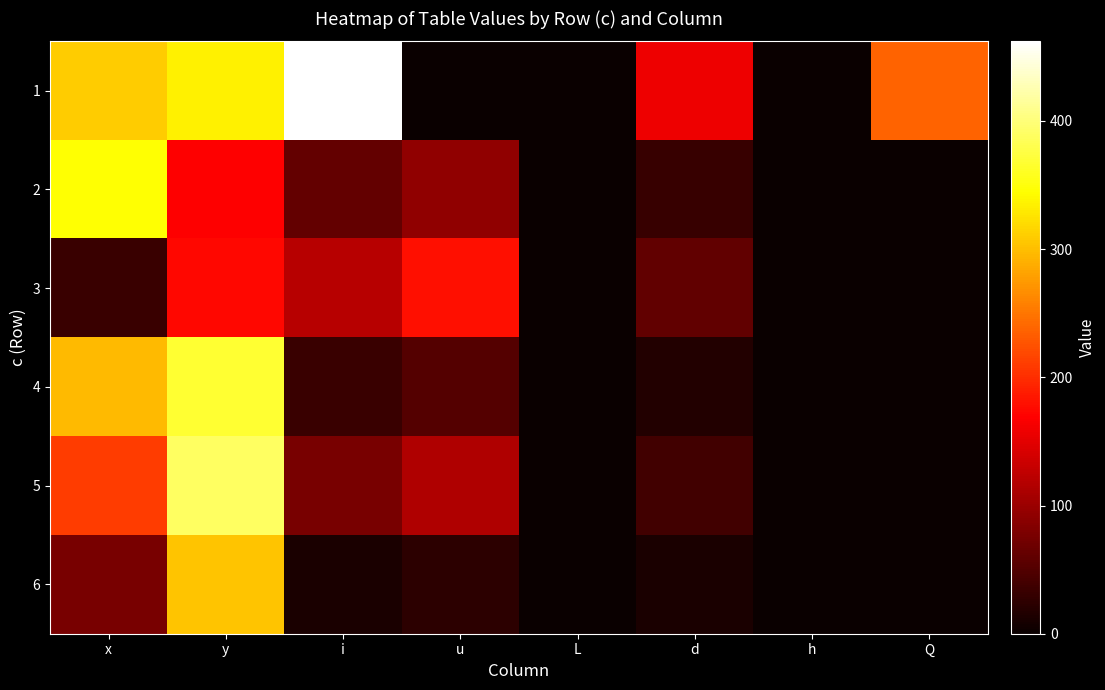

Reading left to right, extract all data points from this chart.

1: x=309.0	y=334.0	i=462.0	u=0.0	L=0.0	d=158.0	h=0.0	Q=237.0
2: x=345.0	y=168.0	i=62.0	u=93.0	L=0.0	d=31.0	h=0.0	Q=0.0
3: x=34.0	y=174.0	i=120.0	u=180.0	L=0.0	d=60.0	h=0.0	Q=0.0
4: x=297.0	y=367.0	i=34.0	u=51.0	L=0.0	d=17.0	h=0.0	Q=0.0
5: x=211.0	y=389.0	i=76.0	u=114.0	L=0.0	d=38.0	h=0.0	Q=0.0
6: x=76.0	y=304.0	i=12.0	u=24.0	L=0.0	d=12.0	h=0.0	Q=0.0